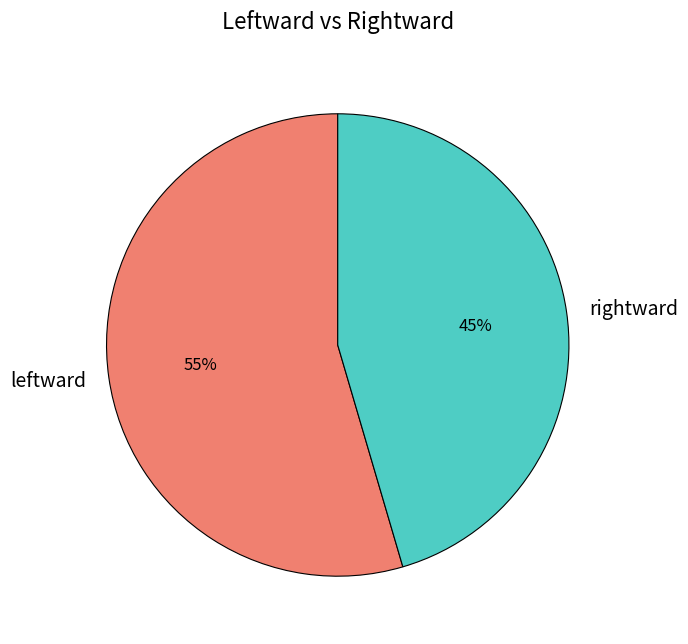

Between rightward and leftward, which is larger?

leftward